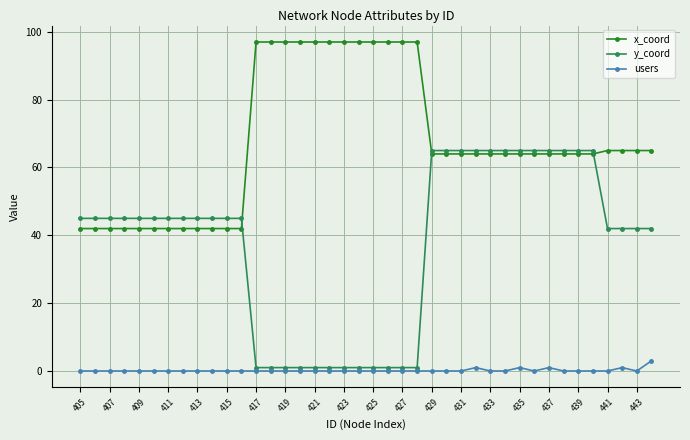

At how many categories does at least one series exceed 5?

40